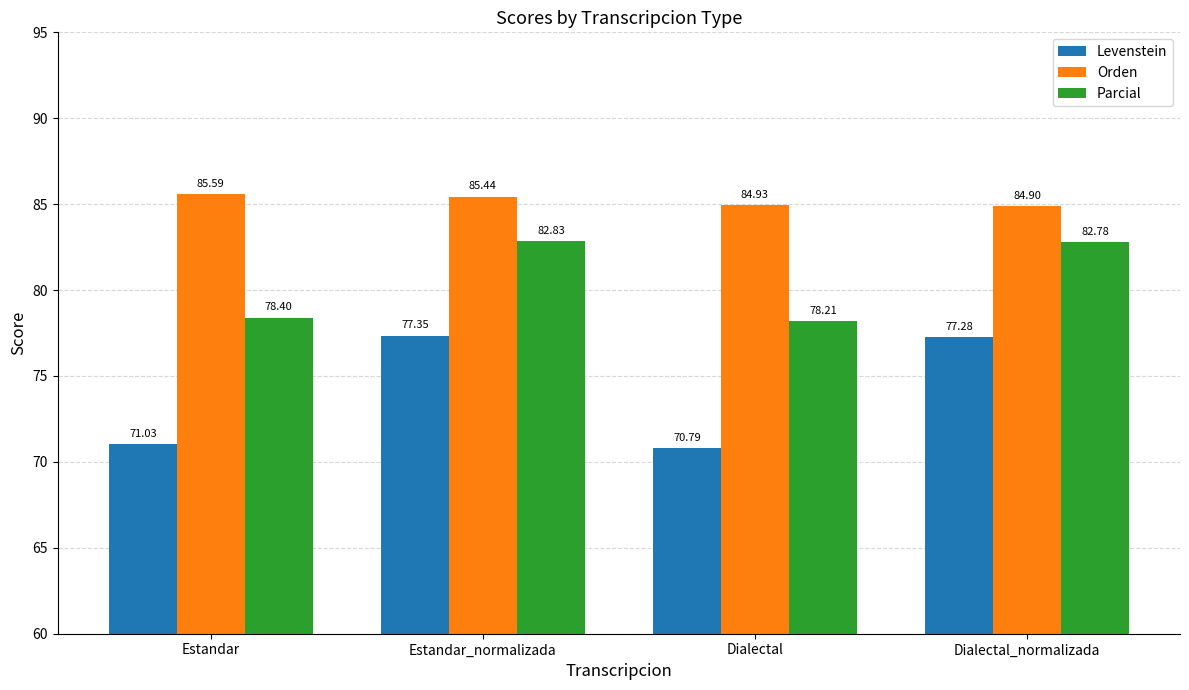

What is the sum of all Orden values?

340.9